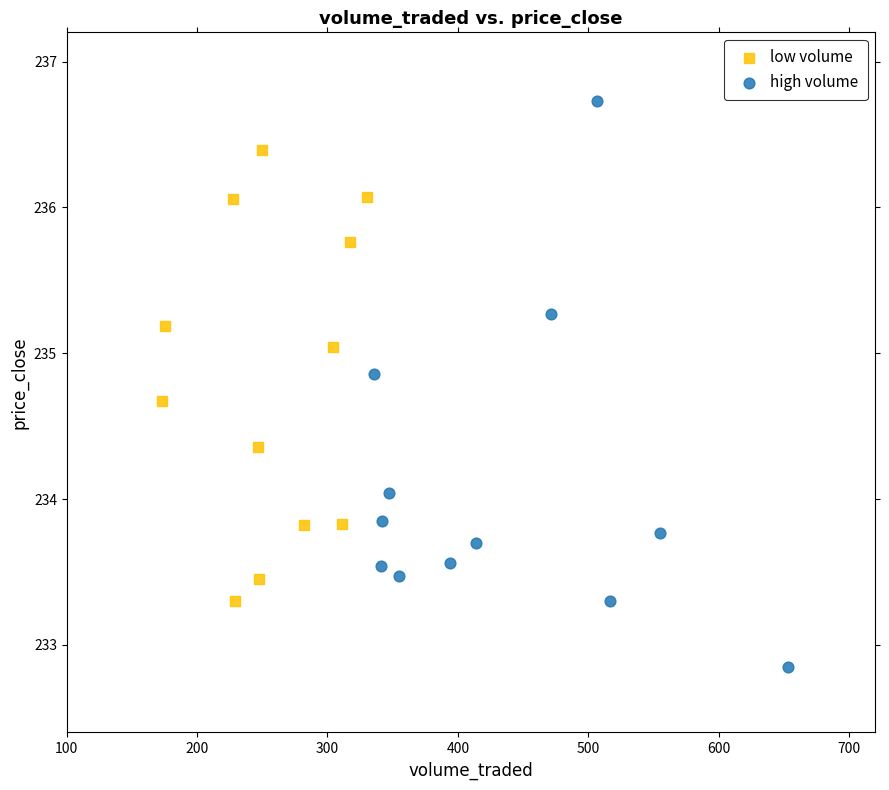

Which series reaches the maximum Y coordinate?

high volume